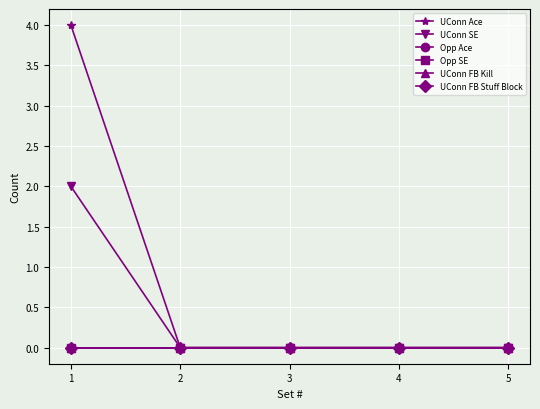

True or false: UConn Ace and Opp SE intersect in this chart.

False